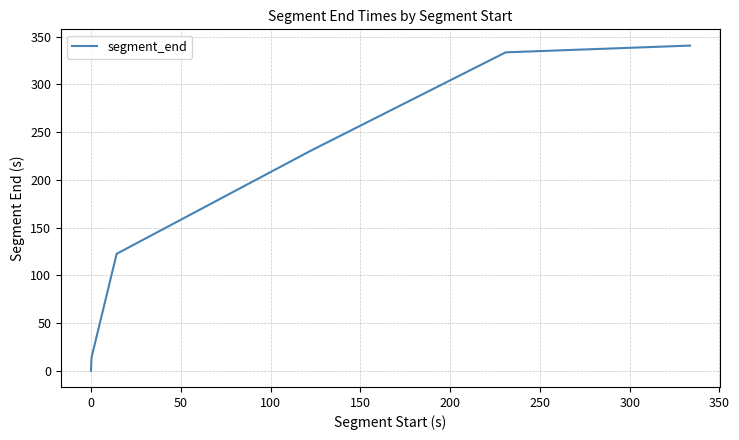

What is the greatest value displayed?

340.7